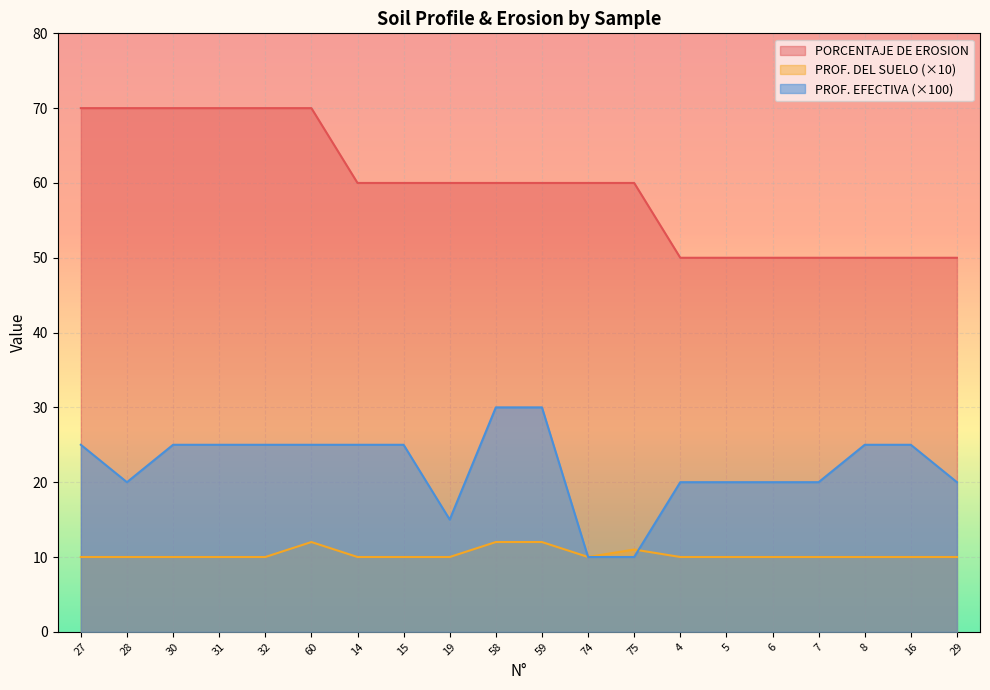

True or false: PROF. EFECTIVA has more than 2 points higher than both neighbors.

False